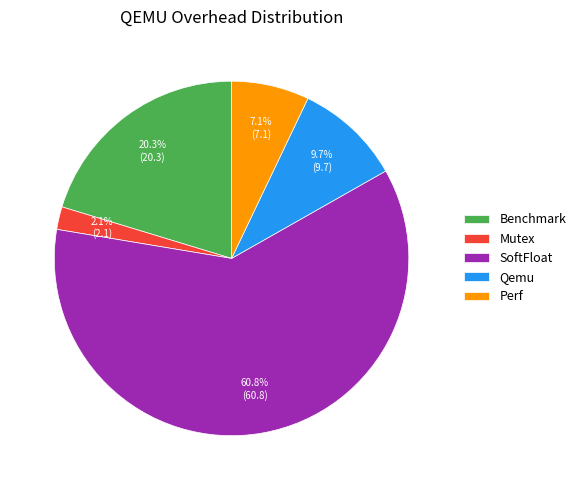

Do Mutex and Benchmark together represent more than half of the pie?

No